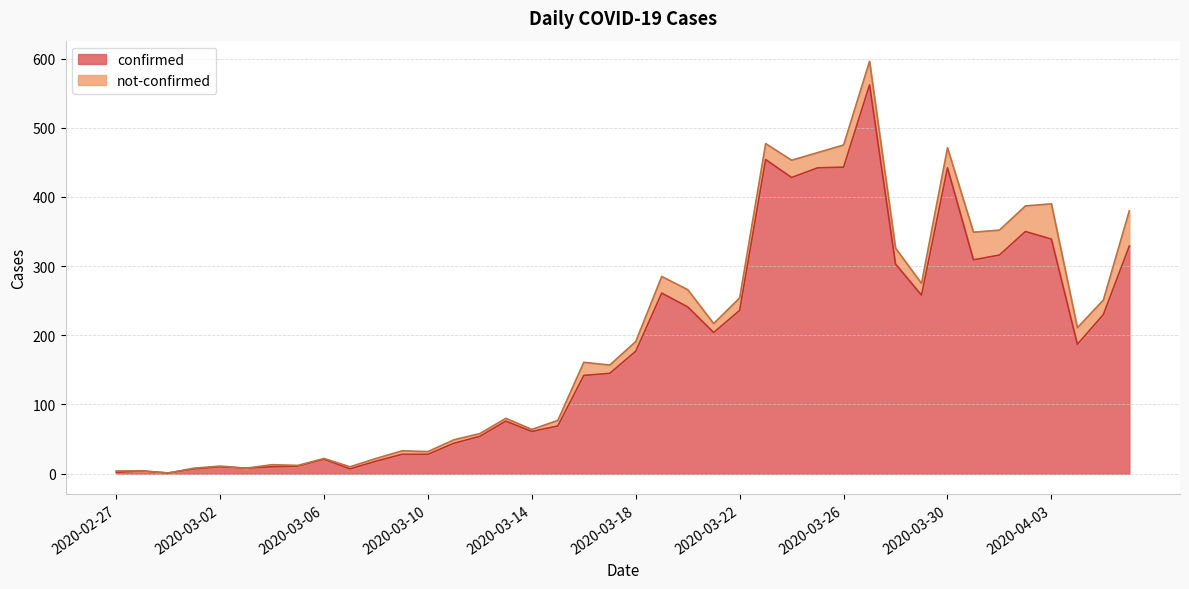

What is the value of the 24th point from the left?

204